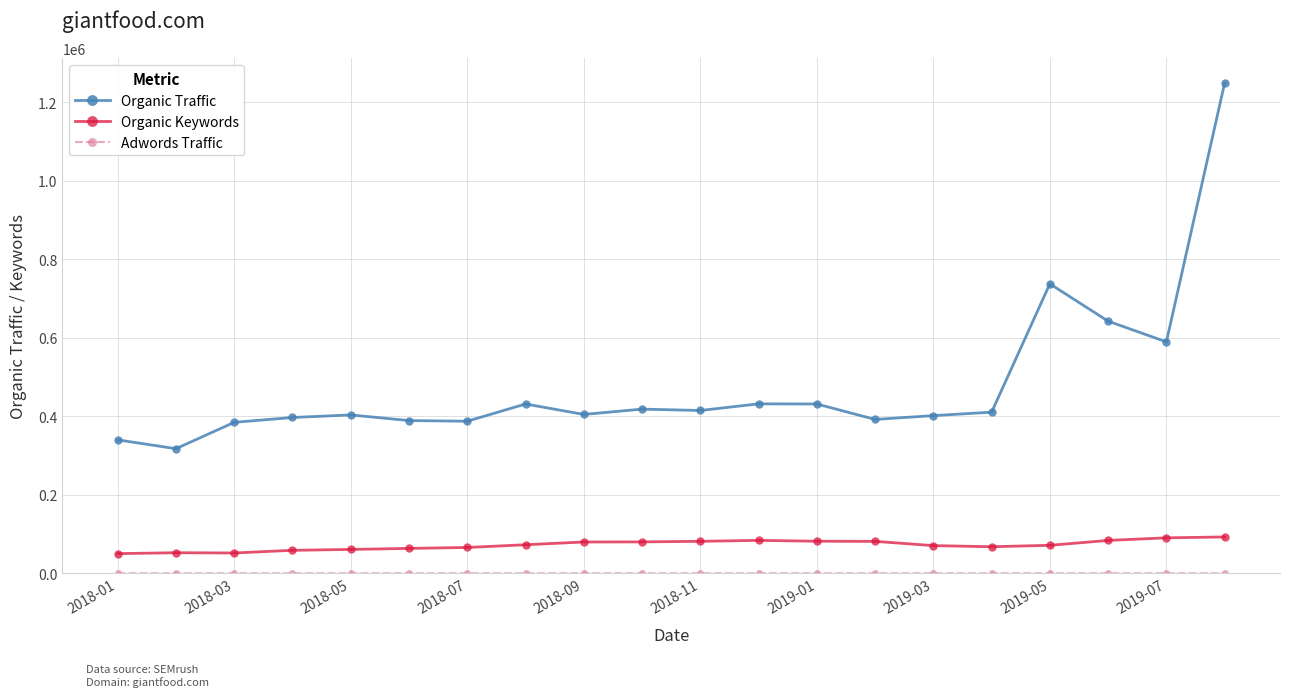

Which series has the largest range (max minus min)?

Organic Traffic